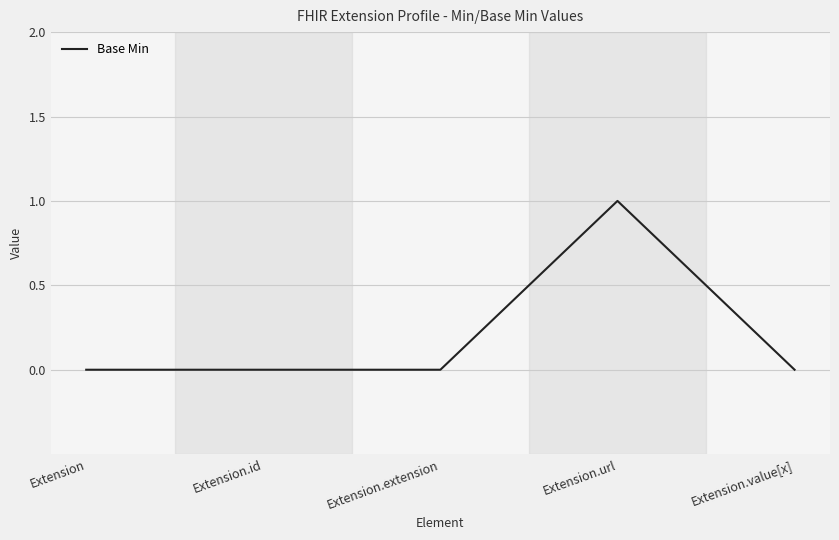

Count the values in the range 0 to 1.

5